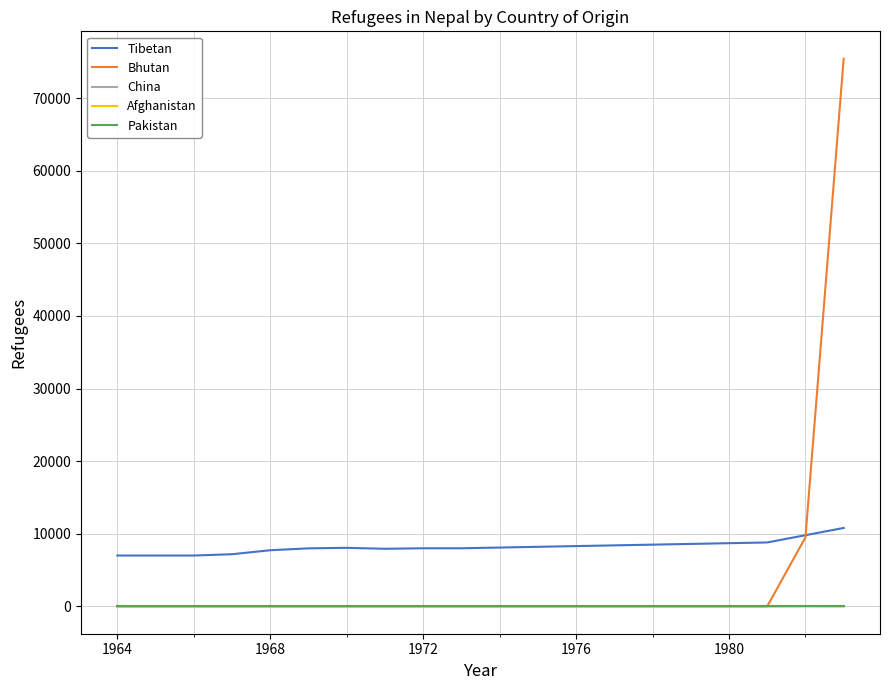

Which series has the largest total across all categories?

Tibetan